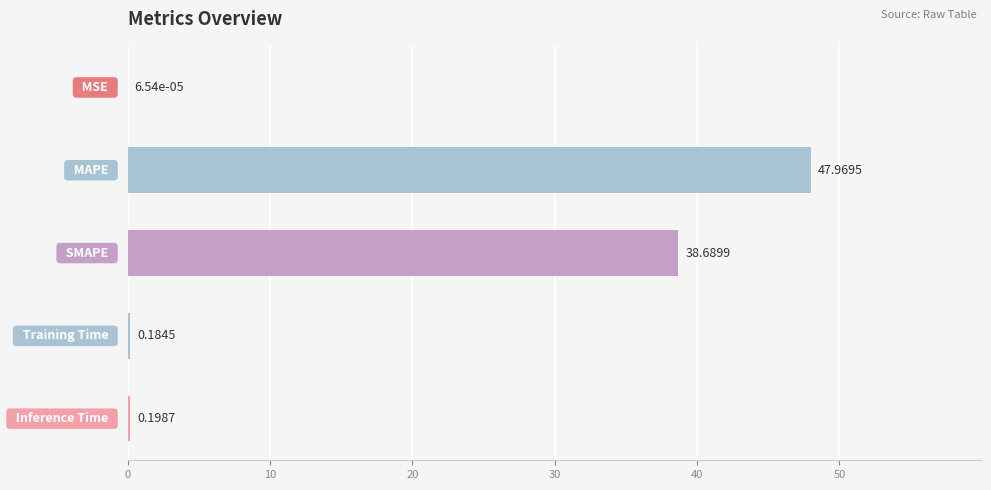

What is the sum of all values?

87.0